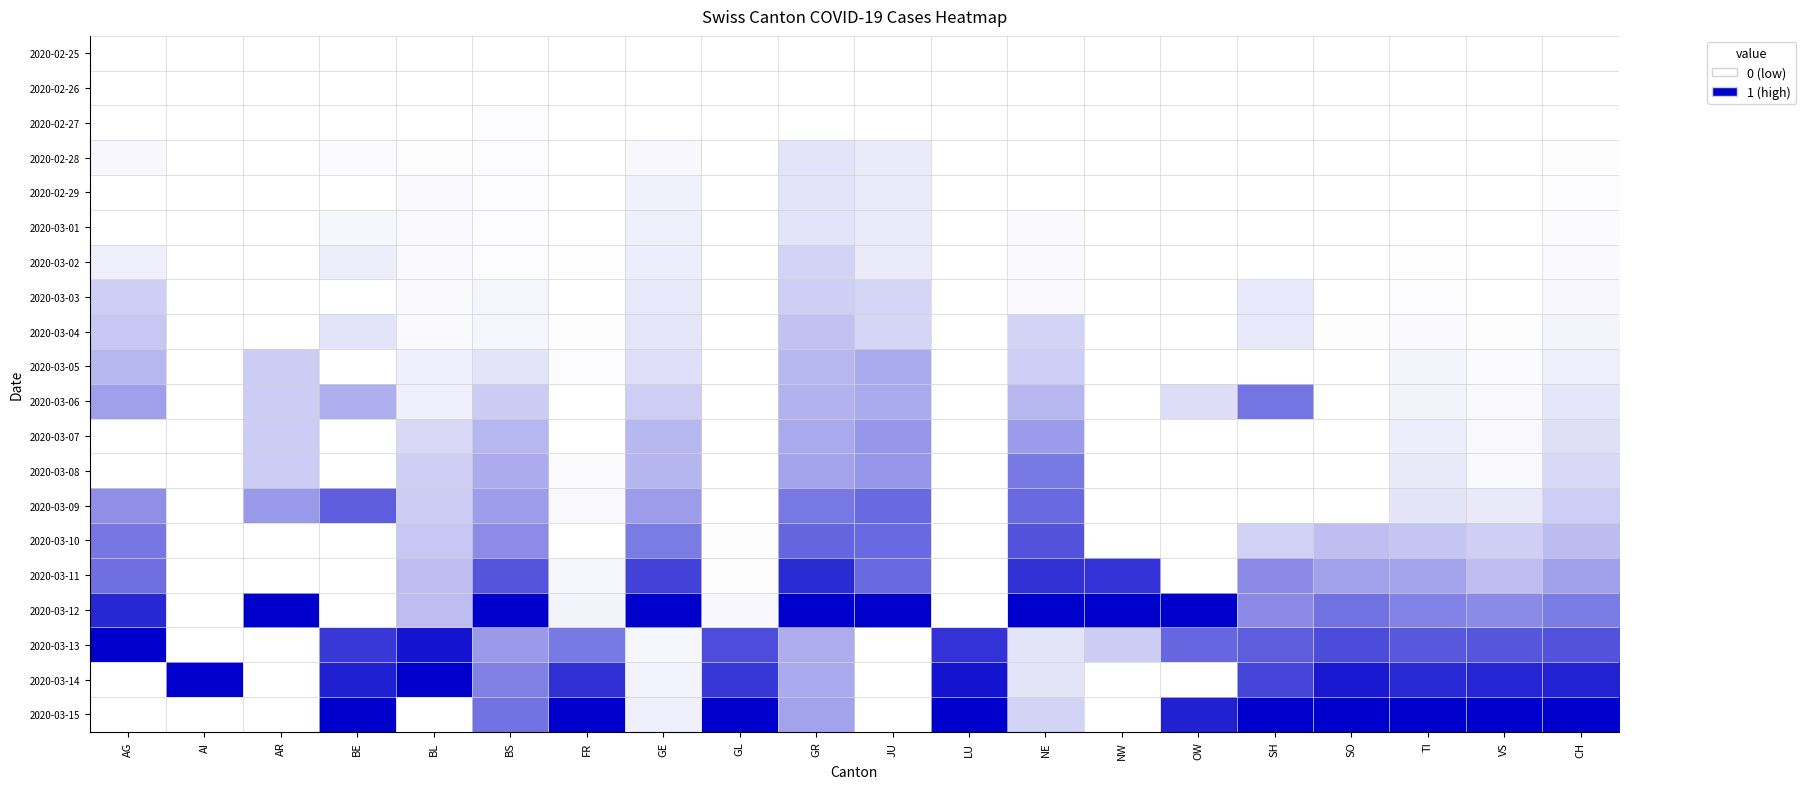

Reading left to right, what are all the values shown in this chart?

2020-02-25: AG=0.0	AI=0.0	AR=0.0	BE=0.0	BL=0.0	BS=0.0	FR=0.0	GE=0.0	GL=0.0	GR=0.0	JU=0.0	LU=0.0	NE=0.0	NW=0.0	OW=0.0	SH=0.0	SO=0.0	TI=0.0	VS=0.0	CH=0.0
2020-02-26: AG=0.0	AI=0.0	AR=0.0	BE=0.0	BL=0.0	BS=0.0	FR=0.0	GE=0.0	GL=0.0	GR=0.0	JU=0.0	LU=0.0	NE=0.0	NW=0.0	OW=0.0	SH=0.0	SO=0.0	TI=0.0	VS=0.0	CH=0.0
2020-02-27: AG=0.0	AI=0.0	AR=0.0	BE=0.0	BL=0.0	BS=0.0	FR=0.0	GE=0.0	GL=0.0	GR=0.0	JU=0.0	LU=0.0	NE=0.0	NW=0.0	OW=0.0	SH=0.0	SO=0.0	TI=0.0	VS=0.0	CH=0.0
2020-02-28: AG=0.0	AI=0.0	AR=0.0	BE=0.0	BL=0.0	BS=0.0	FR=0.0	GE=0.0	GL=0.0	GR=0.1	JU=0.1	LU=0.0	NE=0.0	NW=0.0	OW=0.0	SH=0.0	SO=0.0	TI=0.0	VS=0.0	CH=0.0
2020-02-29: AG=0.0	AI=0.0	AR=0.0	BE=0.0	BL=0.0	BS=0.0	FR=0.0	GE=0.1	GL=0.0	GR=0.1	JU=0.1	LU=0.0	NE=0.0	NW=0.0	OW=0.0	SH=0.0	SO=0.0	TI=0.0	VS=0.0	CH=0.0
2020-03-01: AG=0.0	AI=0.0	AR=0.0	BE=0.0	BL=0.0	BS=0.0	FR=0.0	GE=0.1	GL=0.0	GR=0.1	JU=0.1	LU=0.0	NE=0.0	NW=0.0	OW=0.0	SH=0.0	SO=0.0	TI=0.0	VS=0.0	CH=0.0
2020-03-02: AG=0.1	AI=0.0	AR=0.0	BE=0.1	BL=0.0	BS=0.0	FR=0.0	GE=0.1	GL=0.0	GR=0.2	JU=0.1	LU=0.0	NE=0.0	NW=0.0	OW=0.0	SH=0.0	SO=0.0	TI=0.0	VS=0.0	CH=0.0
2020-03-03: AG=0.2	AI=0.0	AR=0.0	BE=0.0	BL=0.0	BS=0.0	FR=0.0	GE=0.1	GL=0.0	GR=0.2	JU=0.2	LU=0.0	NE=0.0	NW=0.0	OW=0.0	SH=0.1	SO=0.0	TI=0.0	VS=0.0	CH=0.0
2020-03-04: AG=0.2	AI=0.0	AR=0.0	BE=0.1	BL=0.0	BS=0.0	FR=0.0	GE=0.1	GL=0.0	GR=0.2	JU=0.2	LU=0.0	NE=0.2	NW=0.0	OW=0.0	SH=0.1	SO=0.0	TI=0.0	VS=0.0	CH=0.0
2020-03-05: AG=0.3	AI=0.0	AR=0.2	BE=0.0	BL=0.1	BS=0.1	FR=0.0	GE=0.1	GL=0.0	GR=0.3	JU=0.3	LU=0.0	NE=0.2	NW=0.0	OW=0.0	SH=0.0	SO=0.0	TI=0.0	VS=0.0	CH=0.1
2020-03-06: AG=0.4	AI=0.0	AR=0.2	BE=0.3	BL=0.1	BS=0.2	FR=0.0	GE=0.2	GL=0.0	GR=0.3	JU=0.3	LU=0.0	NE=0.3	NW=0.0	OW=0.1	SH=0.5	SO=0.0	TI=0.0	VS=0.0	CH=0.1
2020-03-07: AG=0.0	AI=0.0	AR=0.2	BE=0.0	BL=0.1	BS=0.3	FR=0.0	GE=0.3	GL=0.0	GR=0.3	JU=0.4	LU=0.0	NE=0.4	NW=0.0	OW=0.0	SH=0.0	SO=0.0	TI=0.1	VS=0.0	CH=0.1
2020-03-08: AG=0.0	AI=0.0	AR=0.2	BE=0.0	BL=0.2	BS=0.3	FR=0.0	GE=0.3	GL=0.0	GR=0.4	JU=0.4	LU=0.0	NE=0.5	NW=0.0	OW=0.0	SH=0.0	SO=0.0	TI=0.1	VS=0.0	CH=0.1
2020-03-09: AG=0.4	AI=0.0	AR=0.4	BE=0.6	BL=0.2	BS=0.4	FR=0.0	GE=0.4	GL=0.0	GR=0.5	JU=0.6	LU=0.0	NE=0.6	NW=0.0	OW=0.0	SH=0.0	SO=0.0	TI=0.1	VS=0.1	CH=0.2
2020-03-10: AG=0.5	AI=0.0	AR=0.0	BE=0.0	BL=0.2	BS=0.5	FR=0.0	GE=0.5	GL=0.0	GR=0.6	JU=0.6	LU=0.0	NE=0.7	NW=0.0	OW=0.0	SH=0.2	SO=0.3	TI=0.2	VS=0.2	CH=0.3
2020-03-11: AG=0.6	AI=0.0	AR=0.0	BE=0.0	BL=0.3	BS=0.7	FR=0.0	GE=0.7	GL=0.0	GR=0.8	JU=0.6	LU=0.0	NE=0.8	NW=0.8	OW=0.0	SH=0.5	SO=0.4	TI=0.4	VS=0.3	CH=0.4
2020-03-12: AG=0.8	AI=0.0	AR=1.0	BE=0.0	BL=0.3	BS=1.0	FR=0.1	GE=1.0	GL=0.0	GR=1.0	JU=1.0	LU=0.0	NE=1.0	NW=1.0	OW=1.0	SH=0.5	SO=0.6	TI=0.5	VS=0.5	CH=0.5
2020-03-13: AG=1.0	AI=0.0	AR=0.0	BE=0.8	BL=0.9	BS=0.4	FR=0.5	GE=0.0	GL=0.7	GR=0.3	JU=0.0	LU=0.8	NE=0.1	NW=0.2	OW=0.6	SH=0.6	SO=0.7	TI=0.7	VS=0.7	CH=0.7
2020-03-14: AG=0.0	AI=1.0	AR=0.0	BE=0.9	BL=1.0	BS=0.5	FR=0.8	GE=0.1	GL=0.8	GR=0.3	JU=0.0	LU=0.9	NE=0.1	NW=0.0	OW=0.0	SH=0.7	SO=0.9	TI=0.8	VS=0.9	CH=0.9
2020-03-15: AG=0.0	AI=0.0	AR=0.0	BE=1.0	BL=0.0	BS=0.5	FR=1.0	GE=0.1	GL=1.0	GR=0.4	JU=0.0	LU=1.0	NE=0.2	NW=0.0	OW=0.9	SH=1.0	SO=1.0	TI=1.0	VS=1.0	CH=1.0